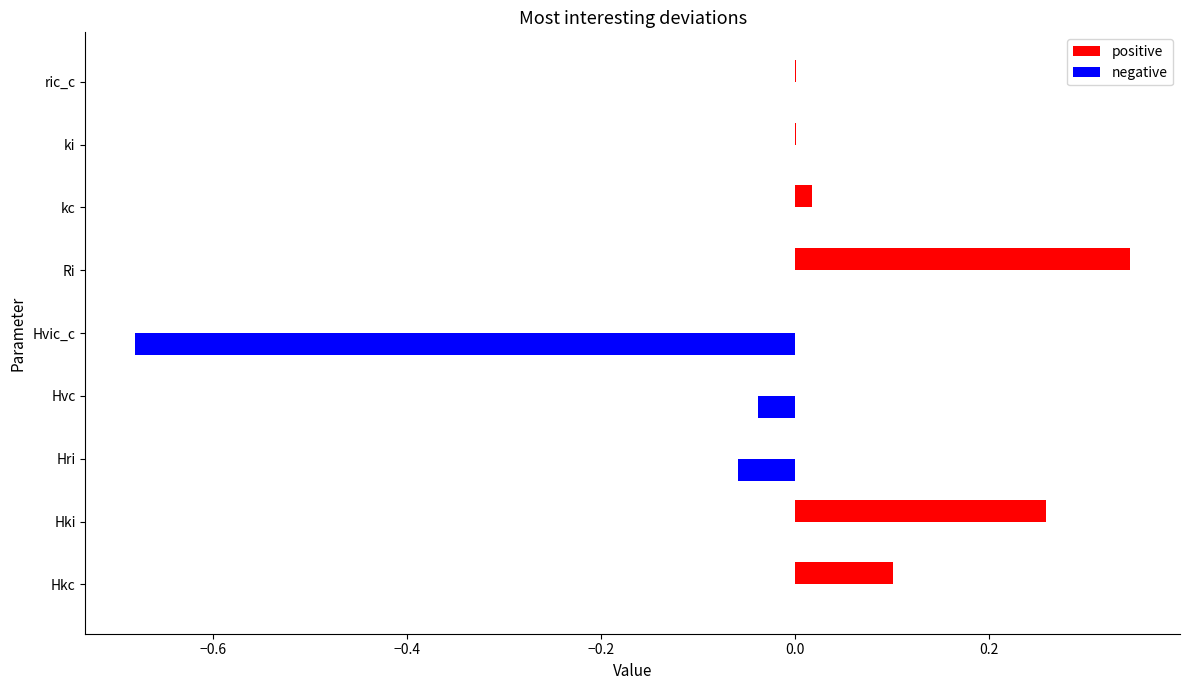

Which series has the largest range (max minus min)?

negative